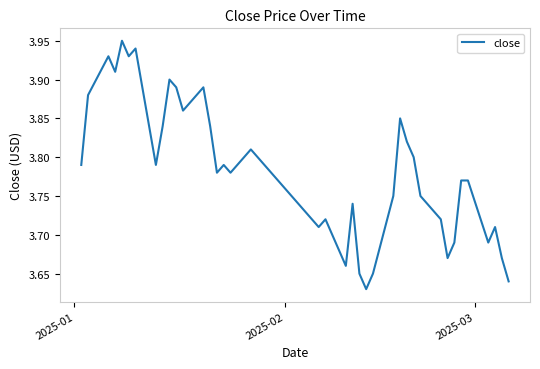

Does the chart have visible grid lines?

No